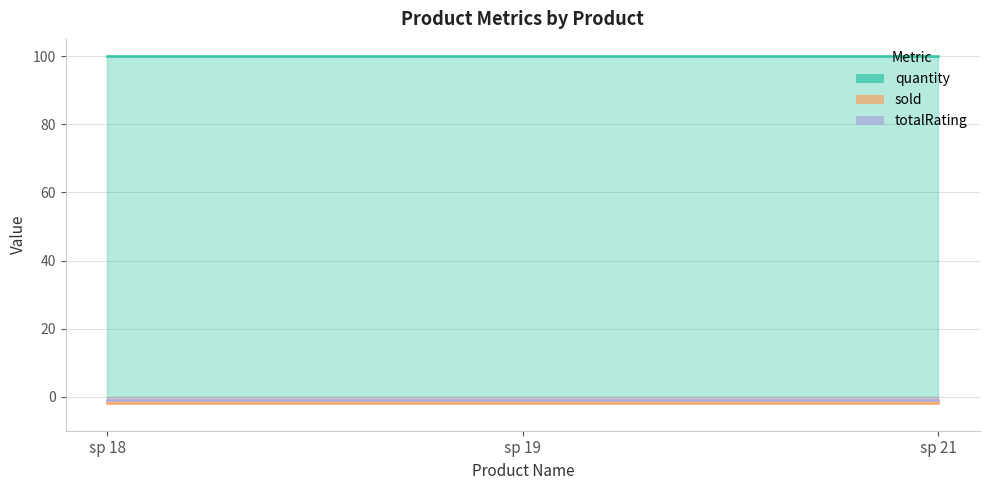

What are all the series names shown in the legend?

quantity, sold, totalRating